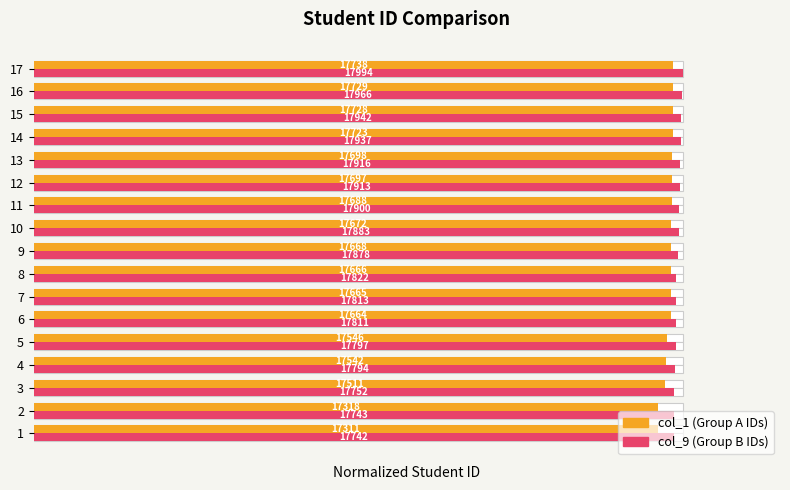

How many data points does each series have?

17